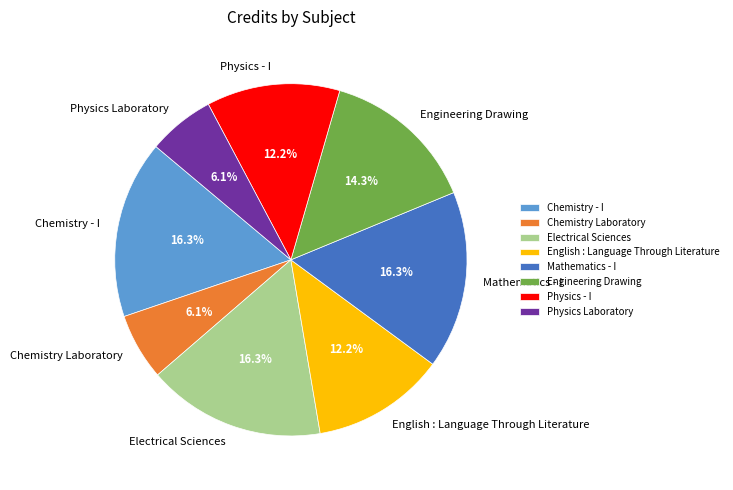

What percentage do Mathematics - I and Chemistry - I together represent?

32.7%